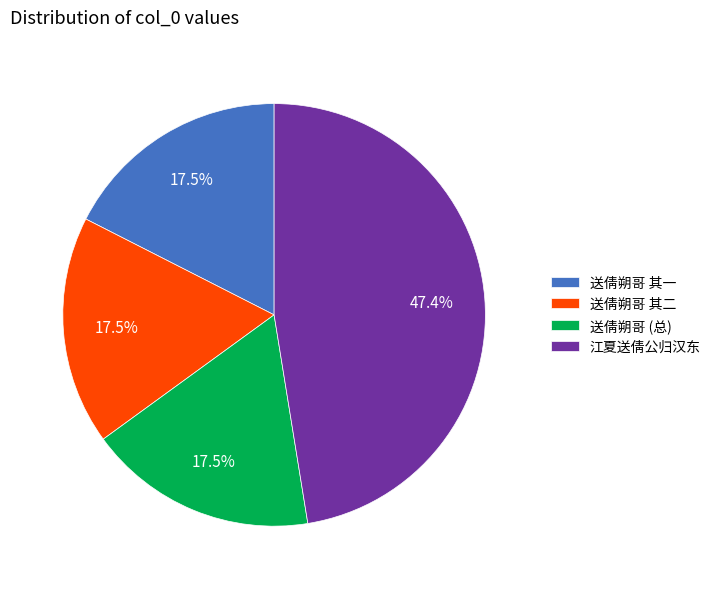

How many segments does this pie chart have?

4